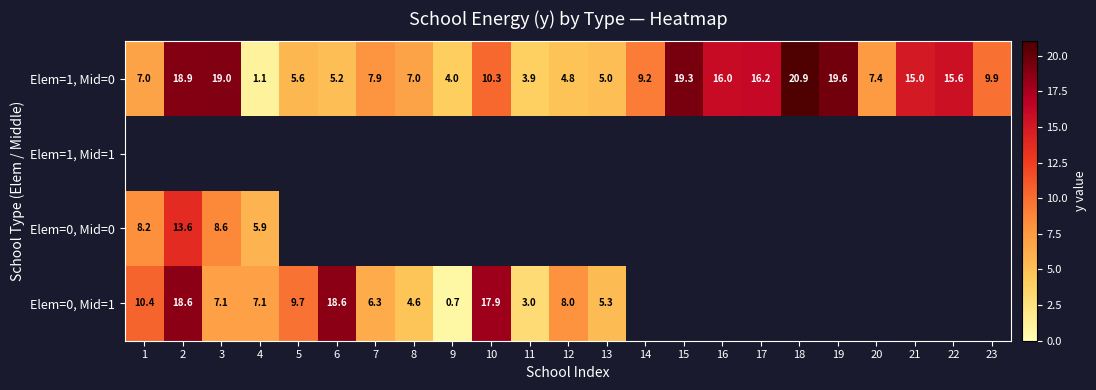

Between 18 and 19, which is larger?

18